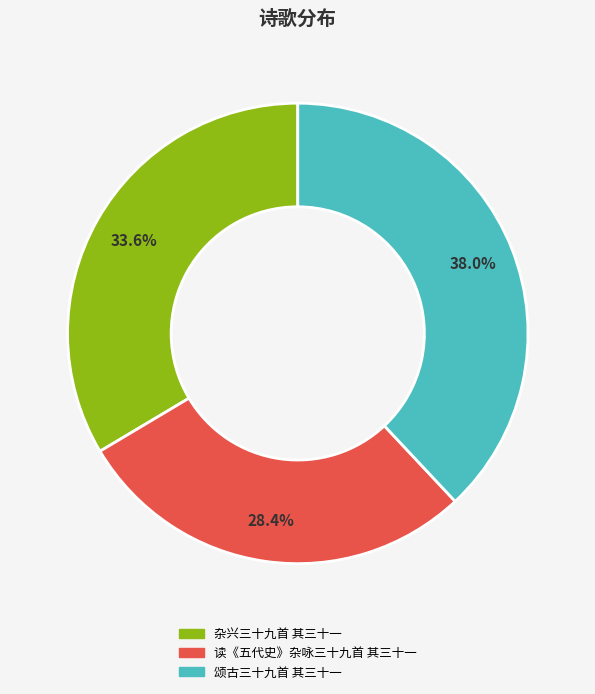

Which slice is the largest?

颂古三十九首 其三十一